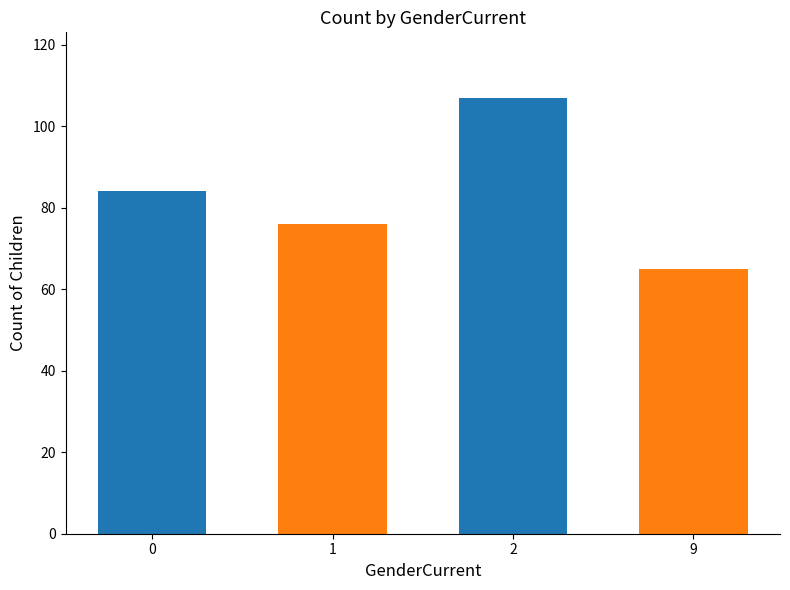

Reading left to right, transcribe all the data shown in this chart.

84	76	107	65